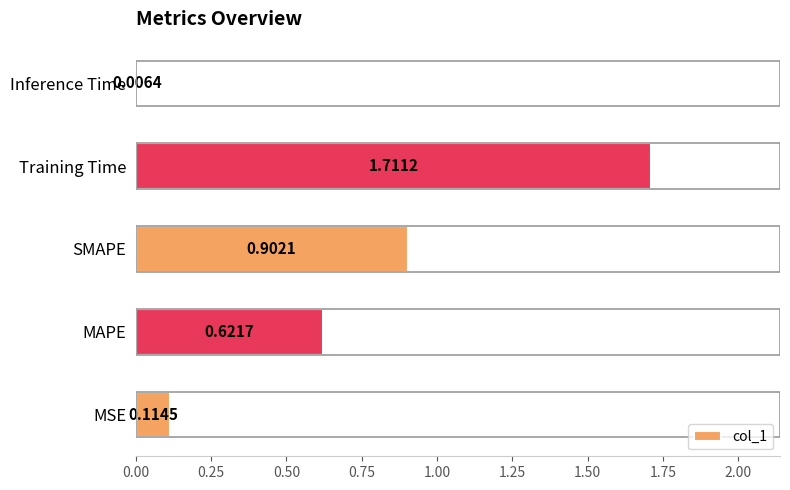

Which has a higher value, Training Time or MAPE?

Training Time